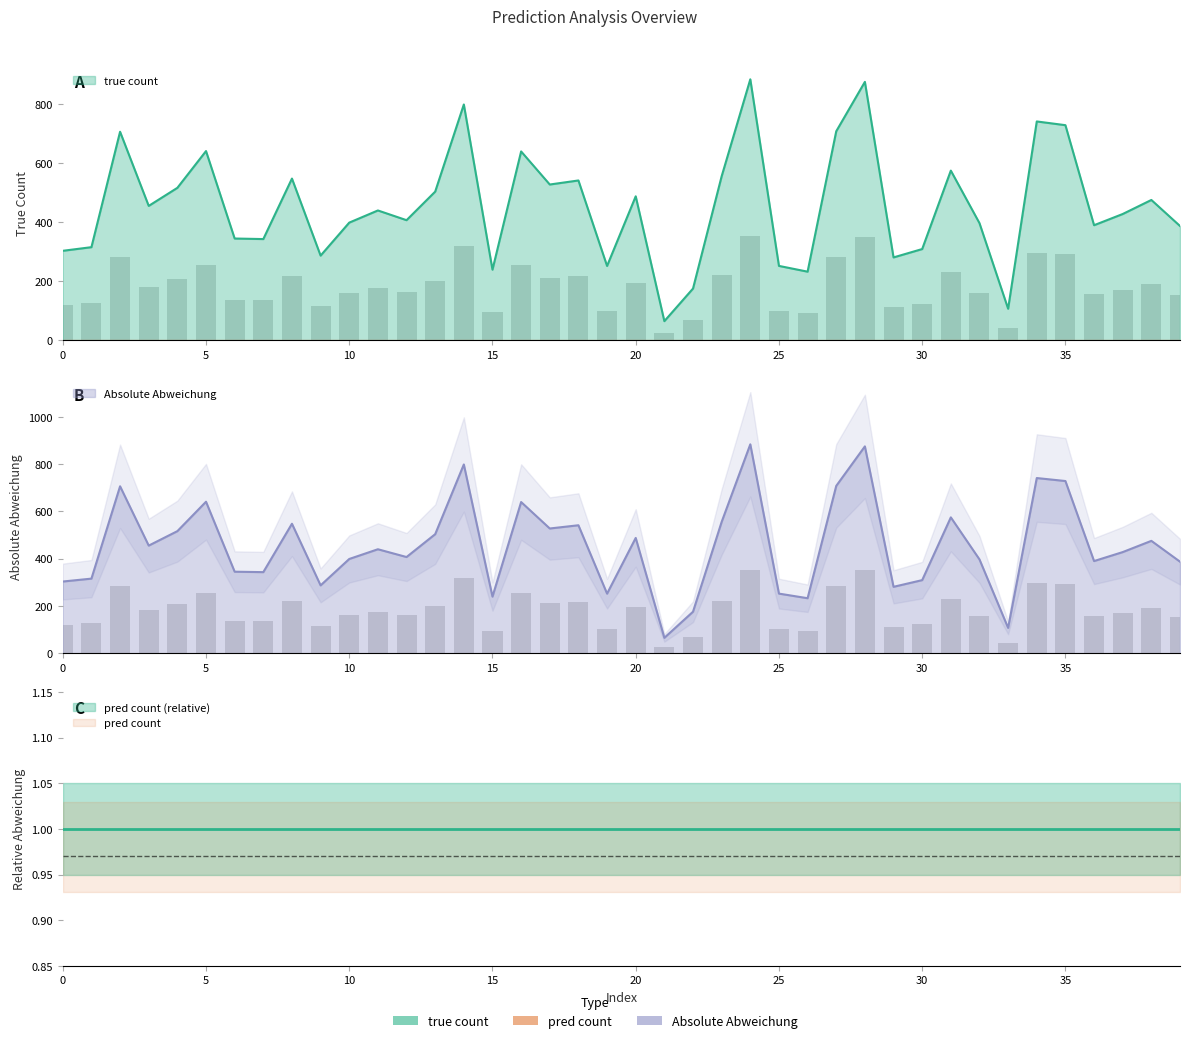

Where is Absolute Abweichung nearest to the value 189?

38